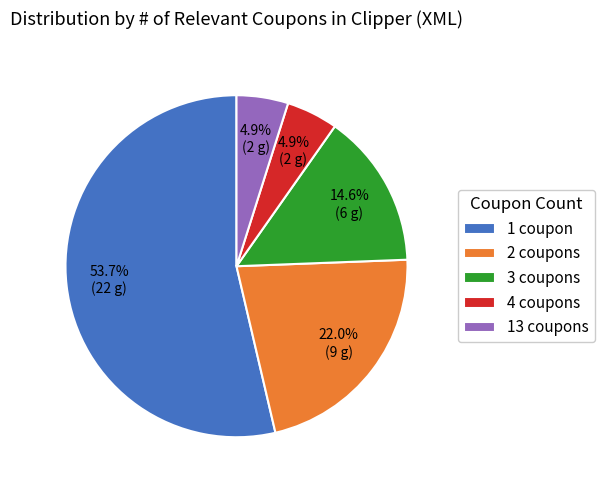

Which slice is the largest?

1 coupon